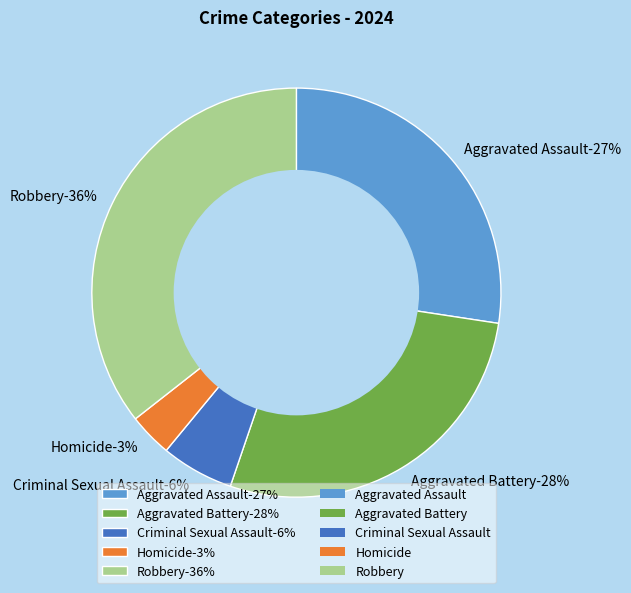

The Aggravated Assault slice represents 36% of the pie. True or false?

False